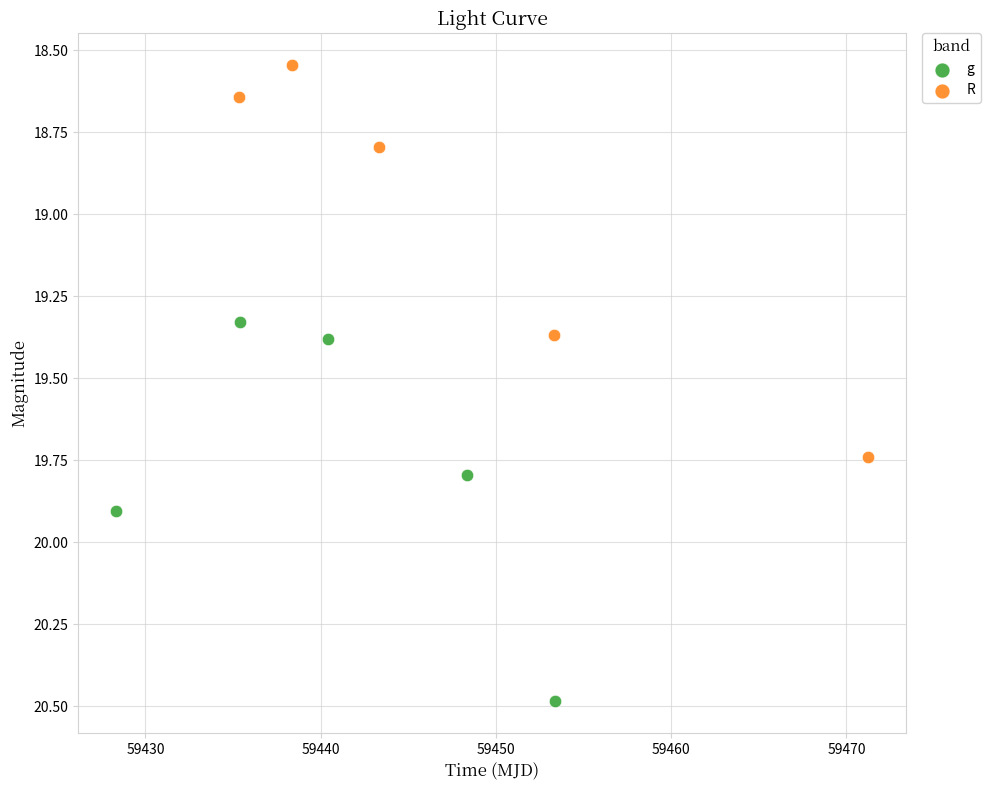

Which series has the widest spread of Y values?

R